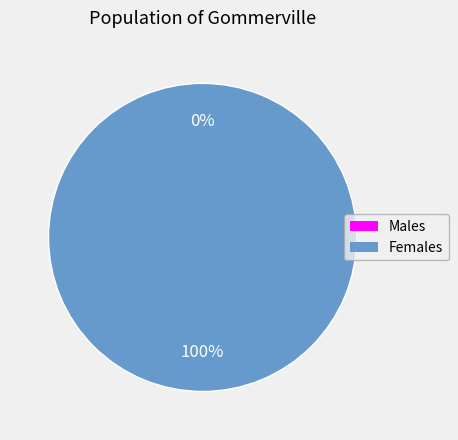

True or false: 1 accounts for 92% of the total.

False